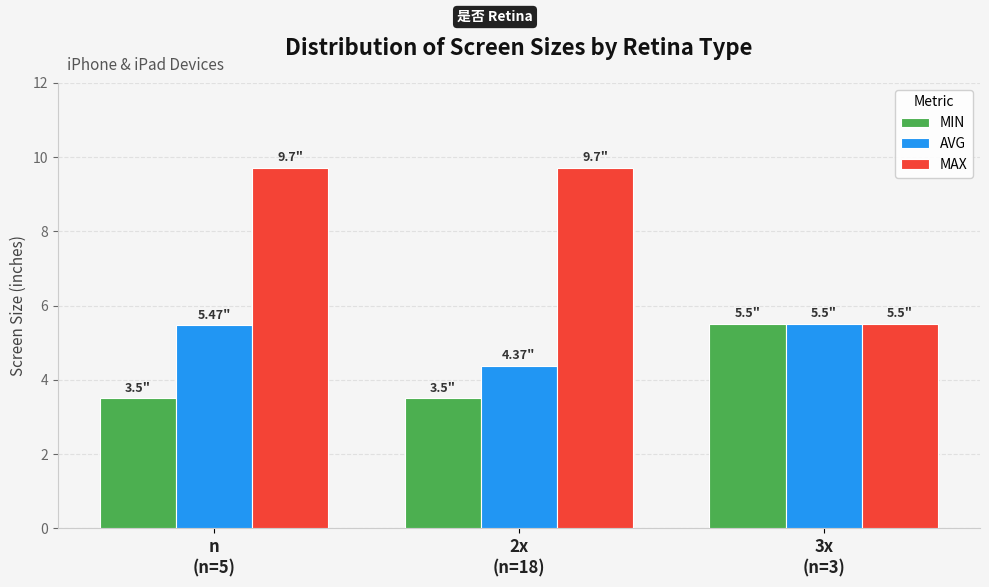

At which label is AVG closest to 4?

2x
(n=18)